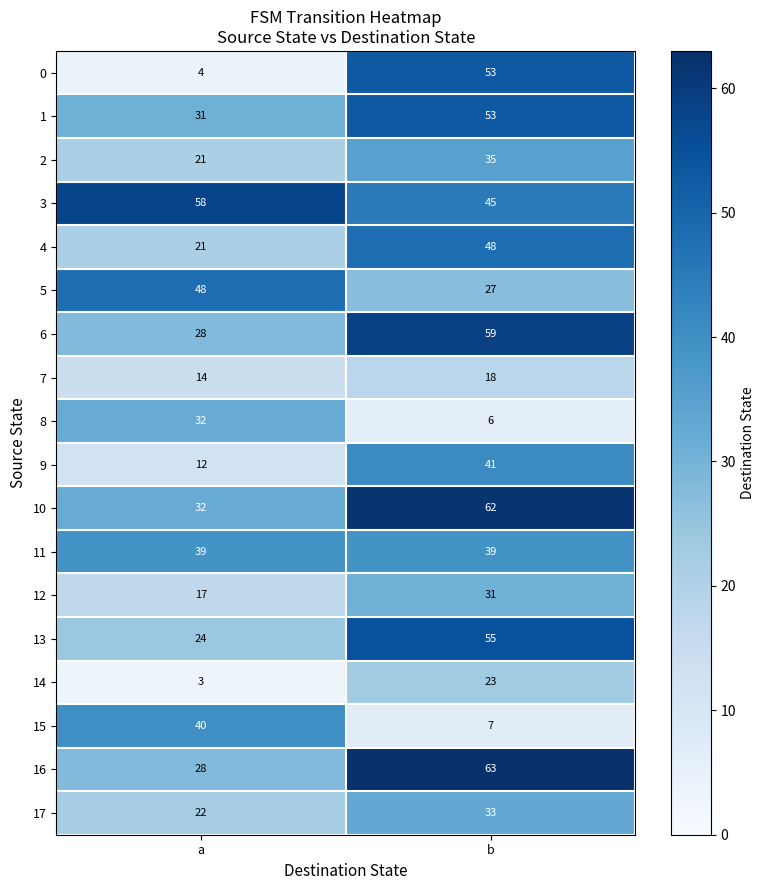

What is the difference between the 10 values at b and a?

30